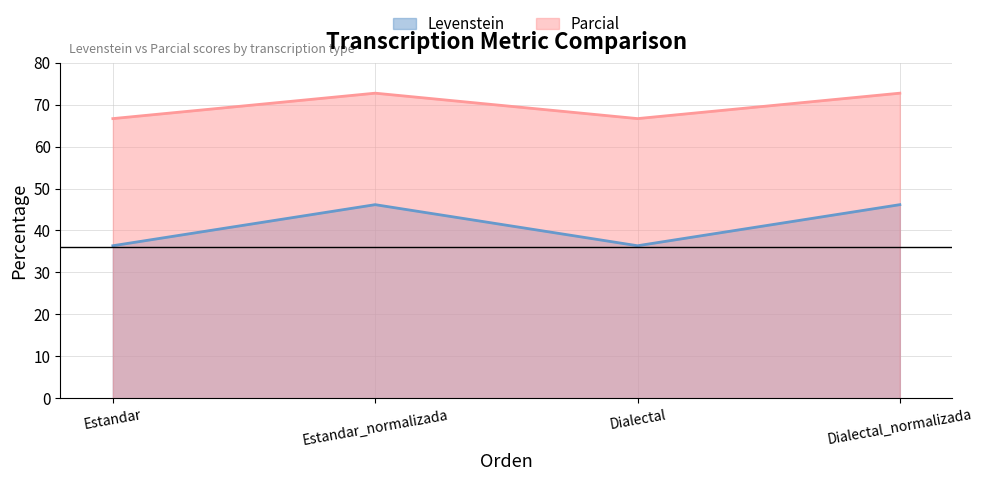

In Levenstein, how many points are higher than both neighbors (excluding endpoints)?

1